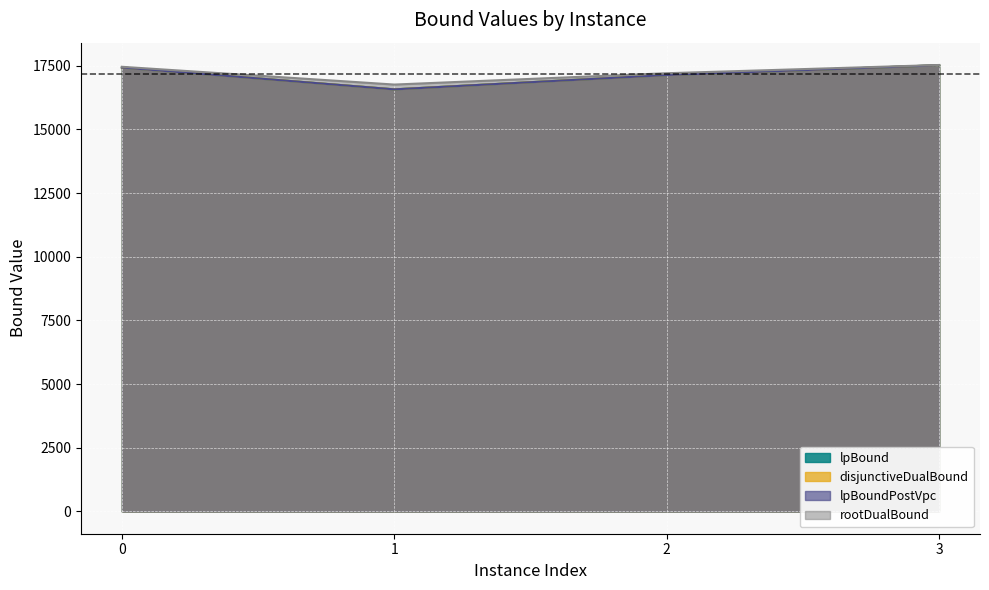

Which series has the largest range (max minus min)?

lpBoundPostVpc